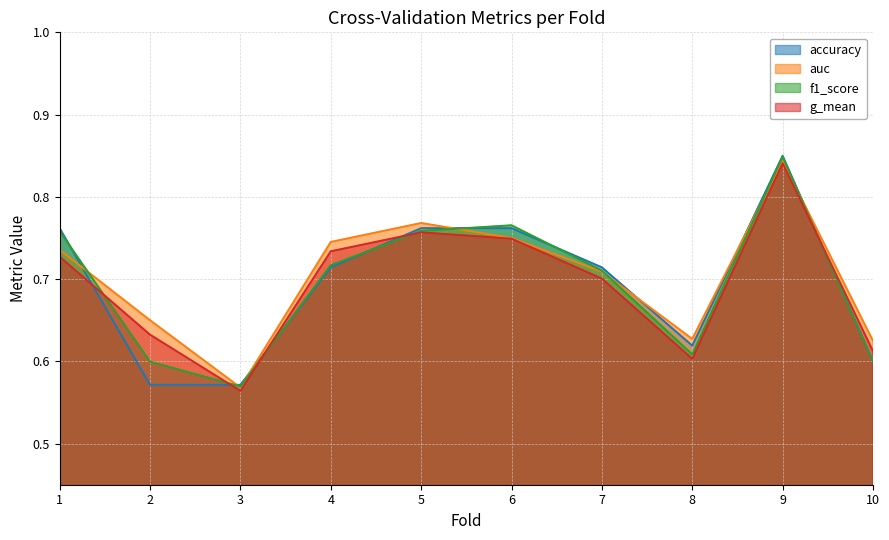

At which label does auc reach its minimum?

3